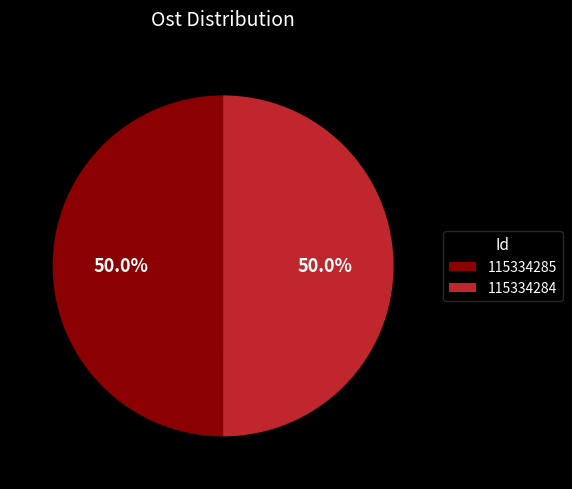

Is it true that 115334285 is 58% of the pie?

False